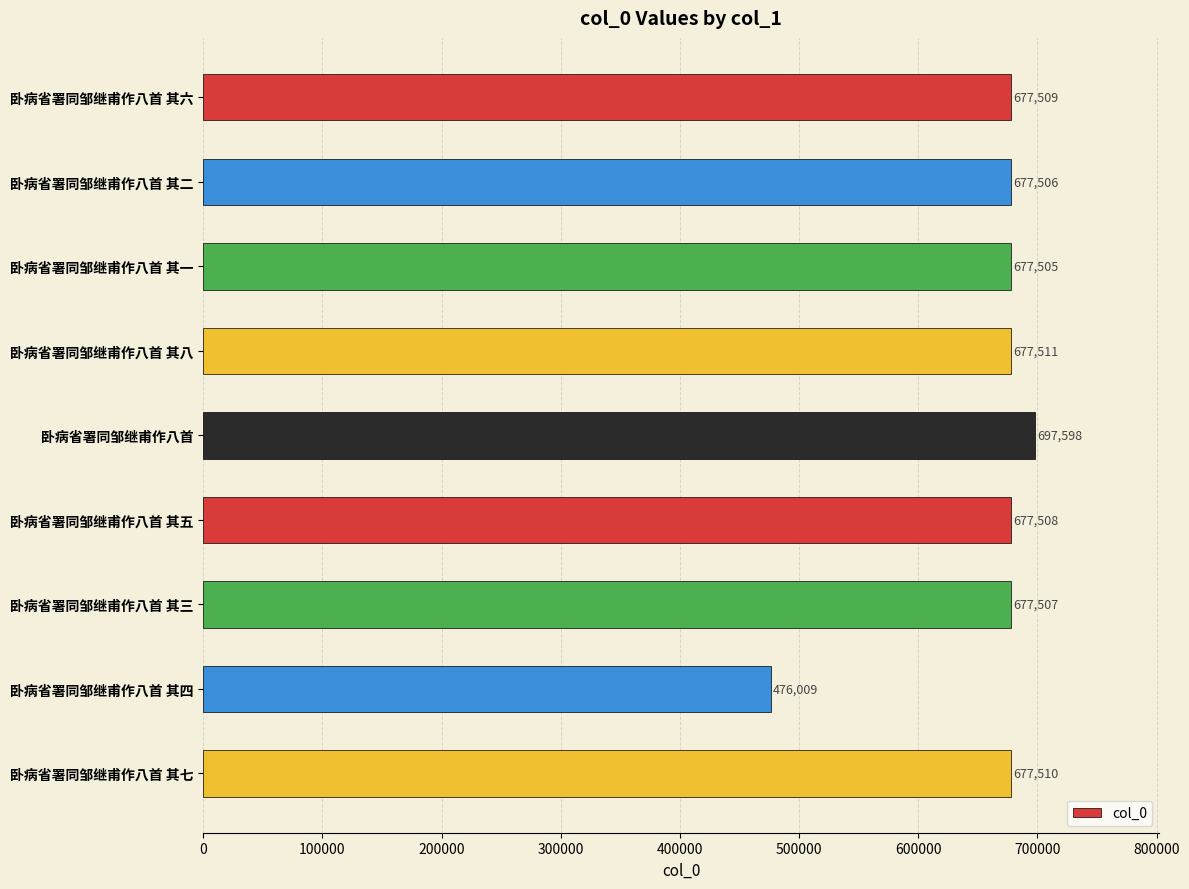

What is the label of the 5th bar from the top?

卧病省署同邹继甫作八首